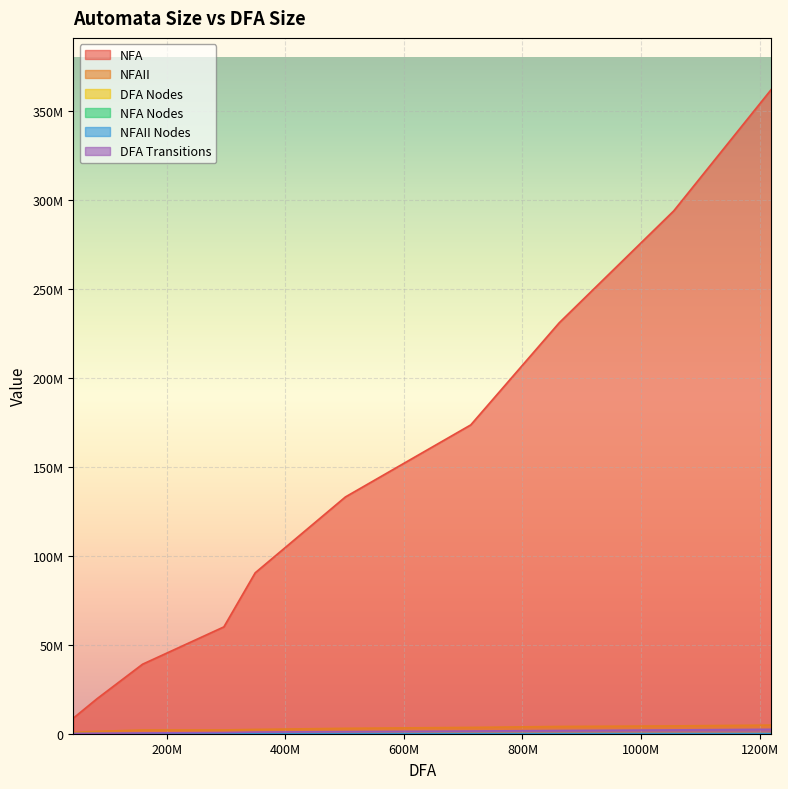

Which series has the largest total across all categories?

NFA